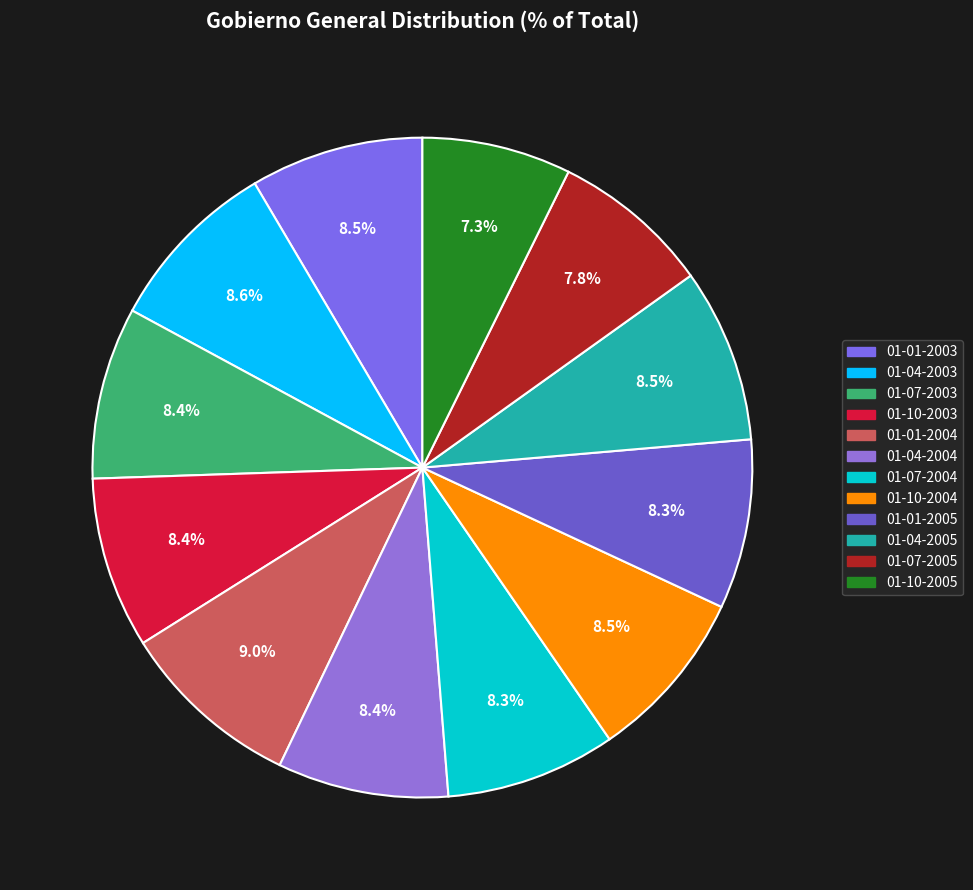

The 01-04-2003 slice represents 1% of the pie. True or false?

False